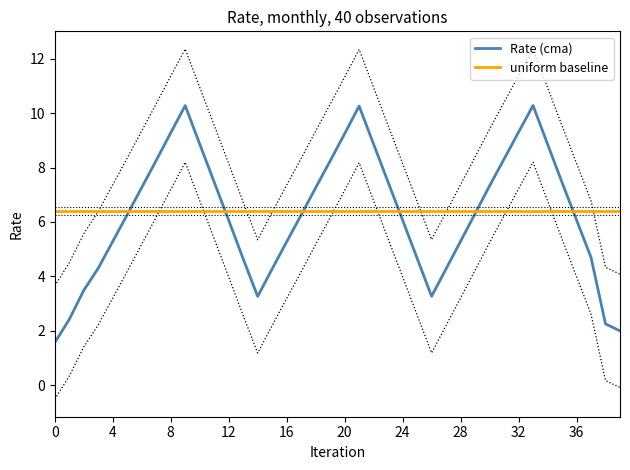

The value at 2011-01 is 1.8. True or false?

False